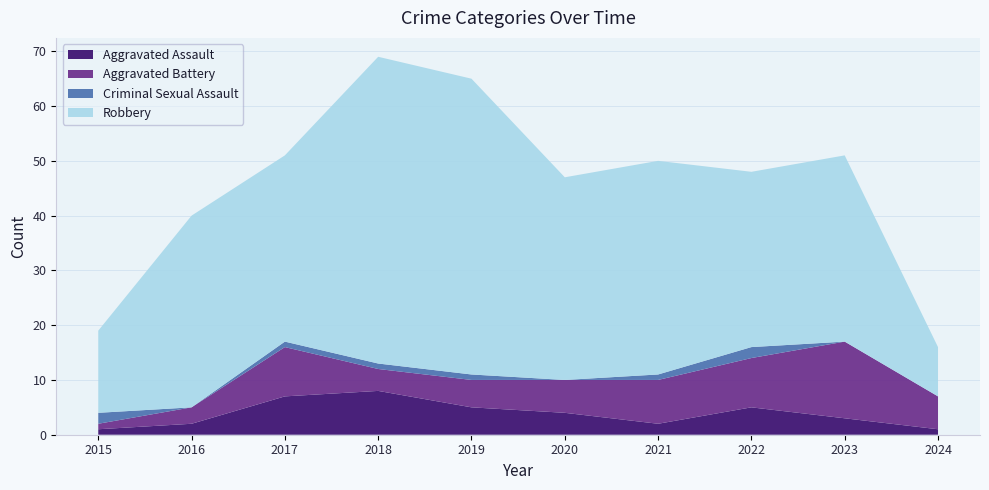

Reading left to right, list all the values displayed in this chart.

Aggravated Assault: 1	2	7	8	5	4	2	5	3	1
Aggravated Battery: 1	3	9	4	5	6	8	9	14	6
Criminal Sexual Assault: 2	0	1	1	1	0	1	2	0	0
Robbery: 15	35	34	56	54	37	39	32	34	9